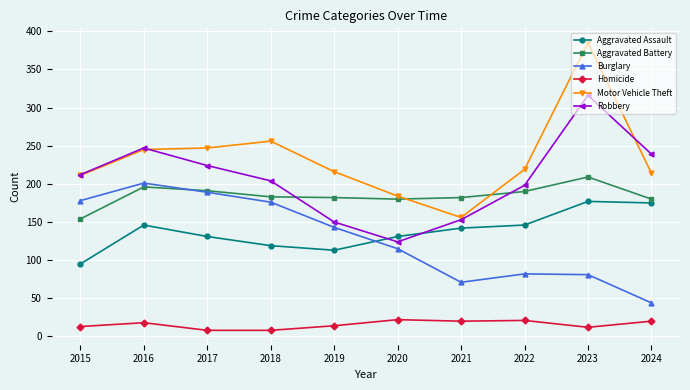

Does the chart have visible grid lines?

Yes